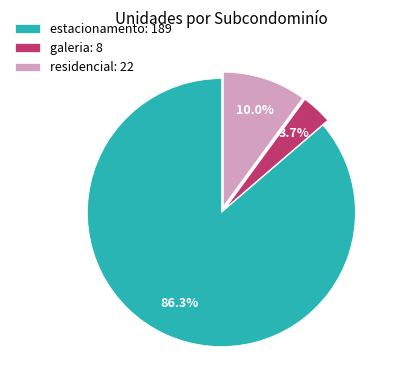

To the nearest percent, what is the difference between the largest and smallest slice percentages?

83%